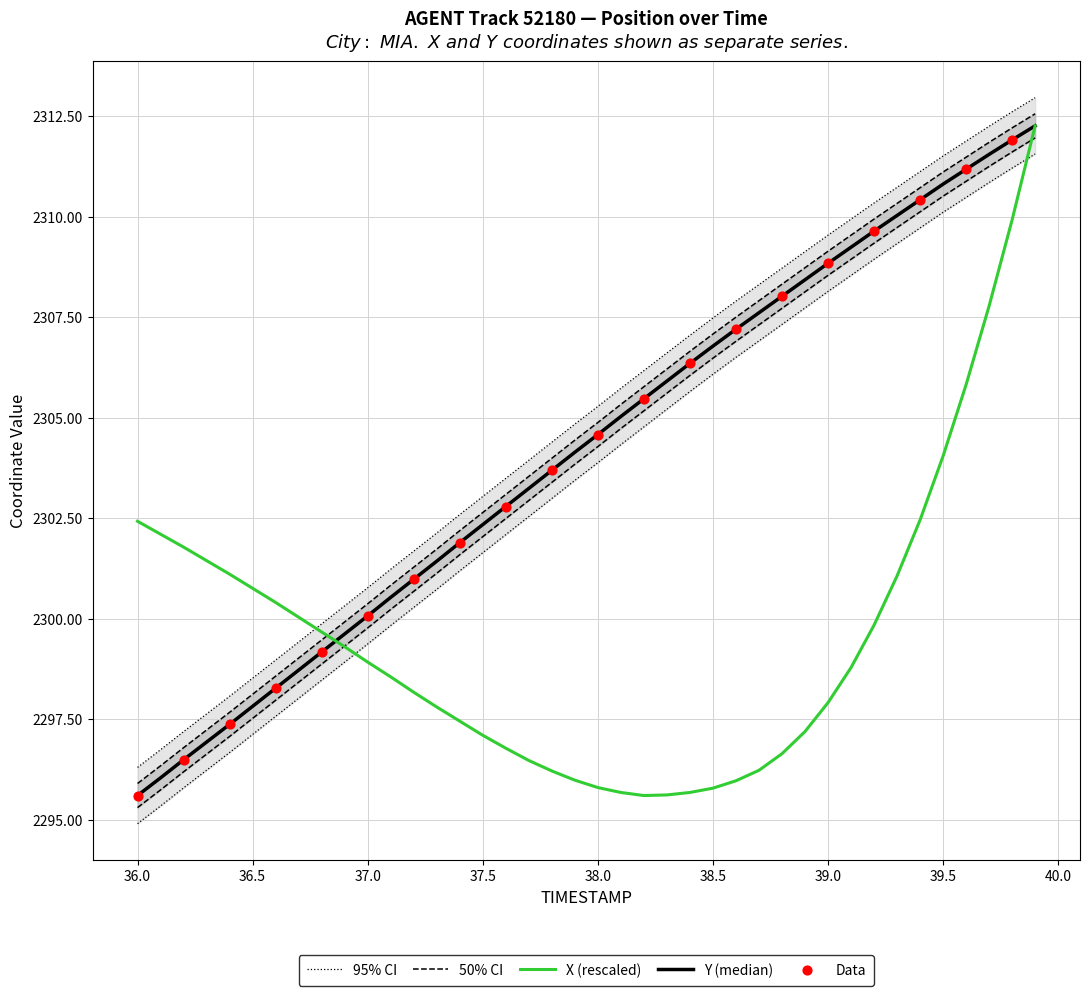

Which series has the widest spread of Y values?

X